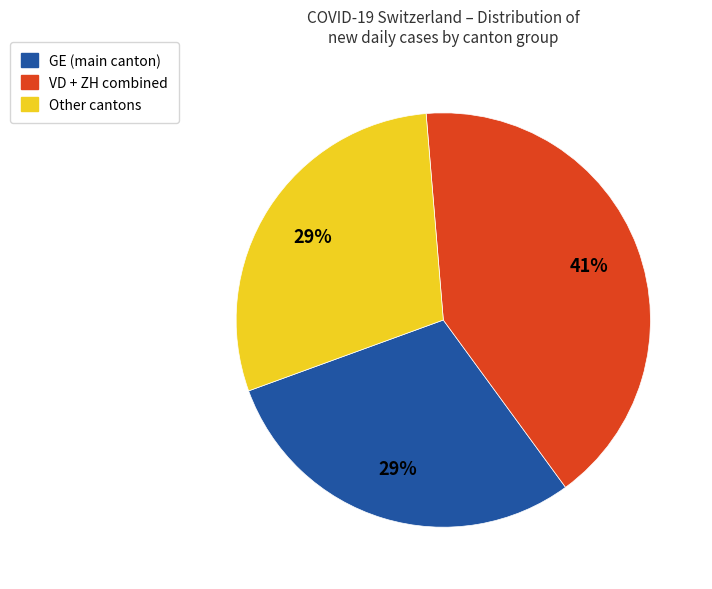

Does any single category account for the majority?

No